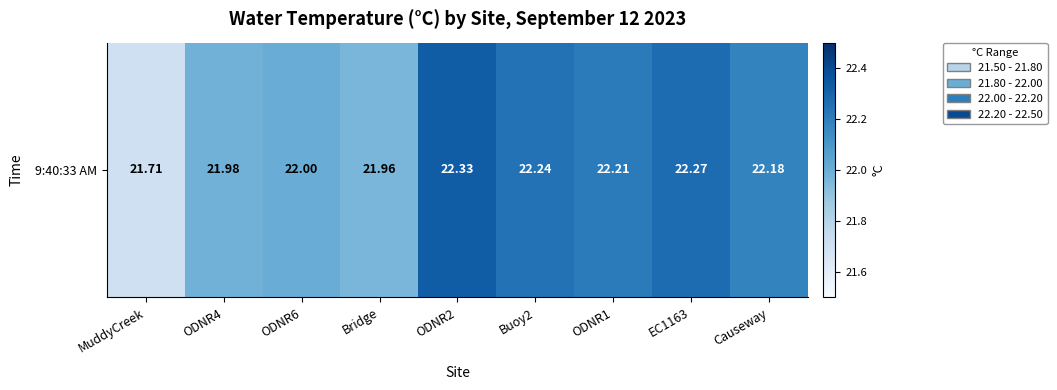

Reading right to left, extract all data points from this chart.

22.2	22.3	22.2	22.2	22.3	22.0	22.0	22.0	21.7